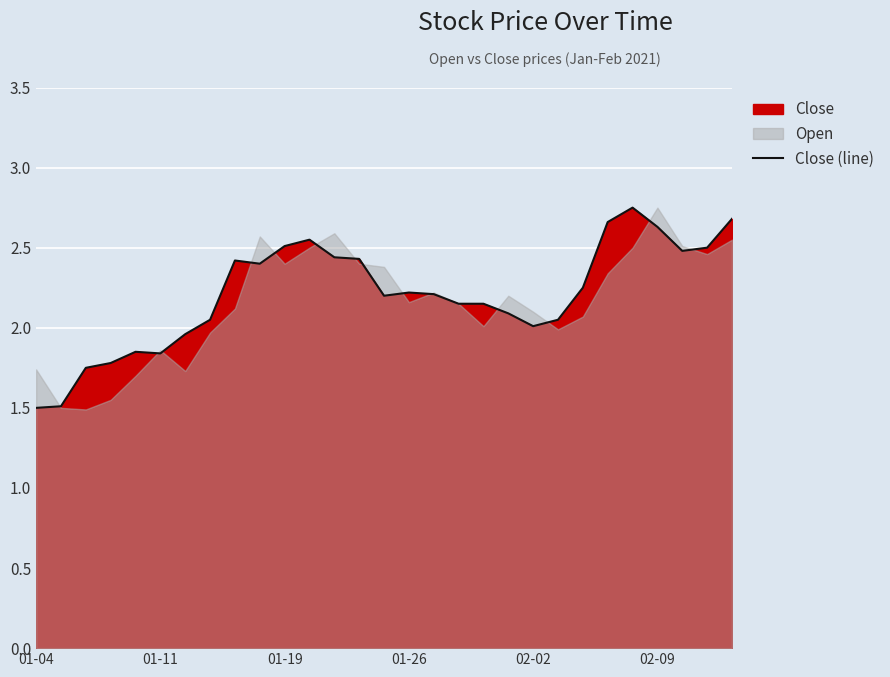

What is the minimum value for Close (line)?

1.5